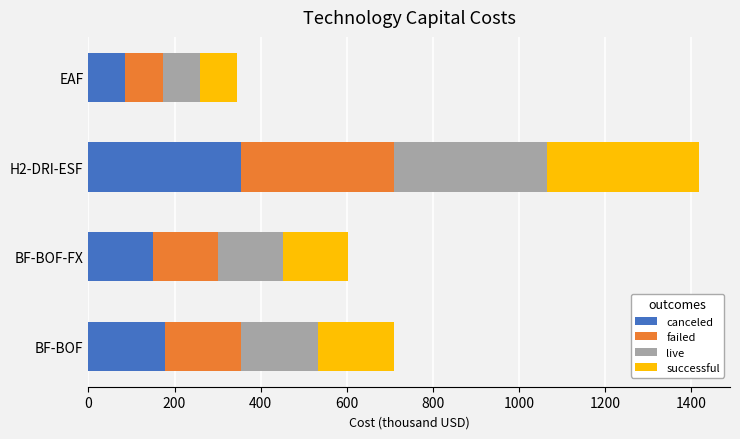

What is the difference between the second highest and minimum values in the canceled series?

91.2